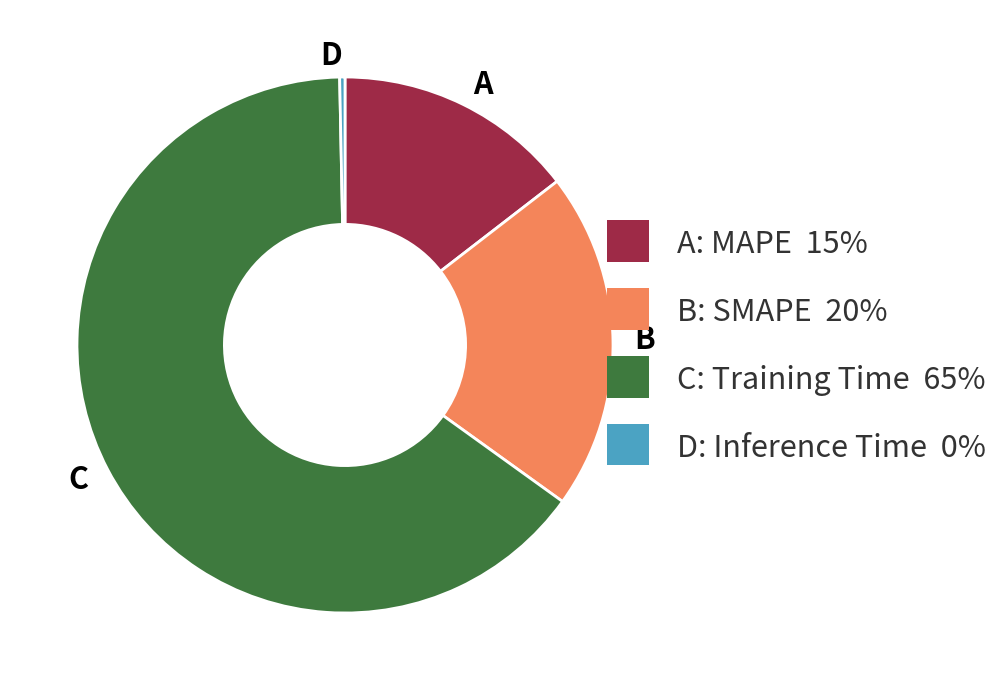

The C slice represents 57% of the pie. True or false?

False